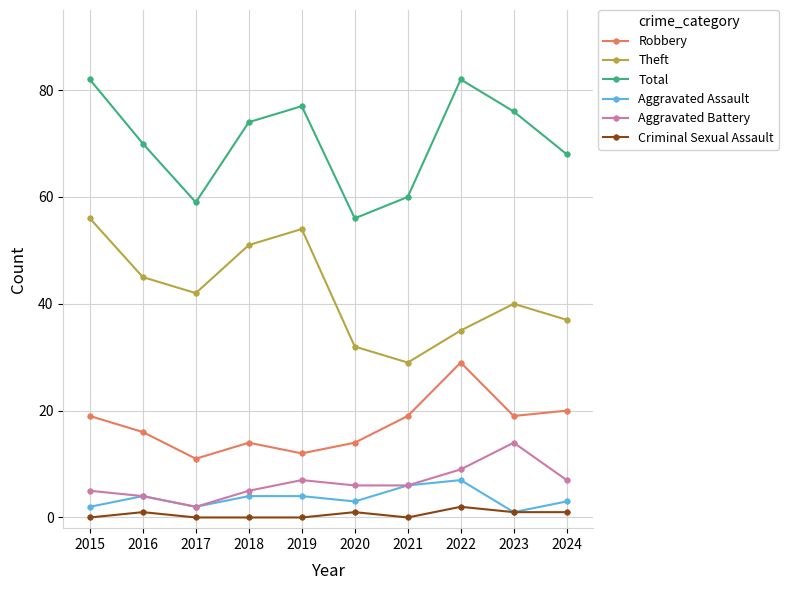

What is the value of the Total point at the 4th from the left?

74